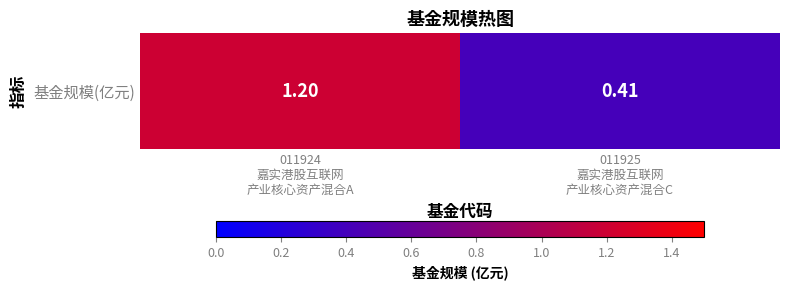

How many data points are less than 1?

1